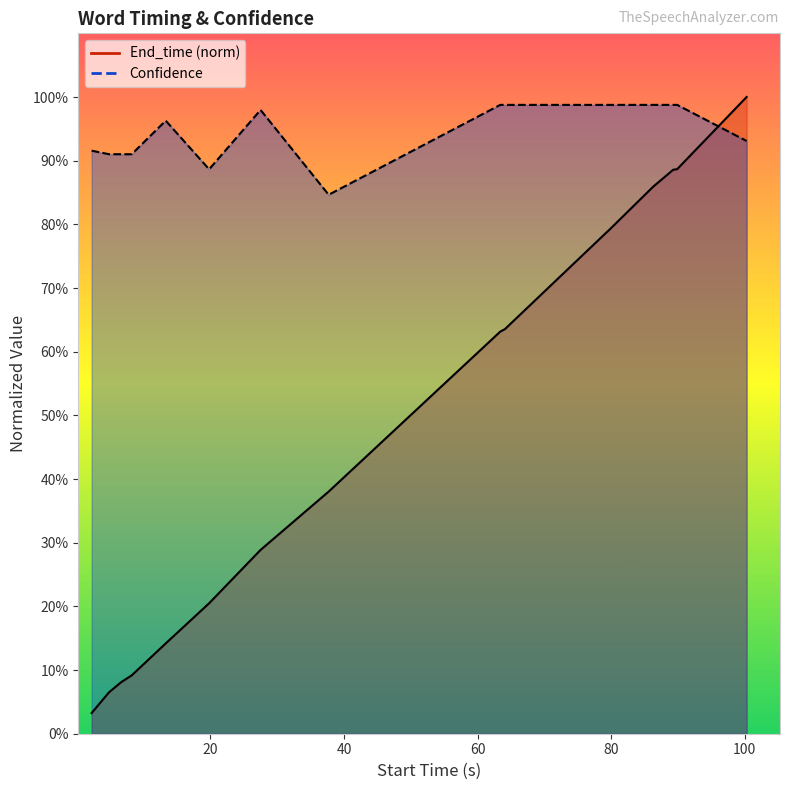

What is the maximum value shown in the chart?

1.0